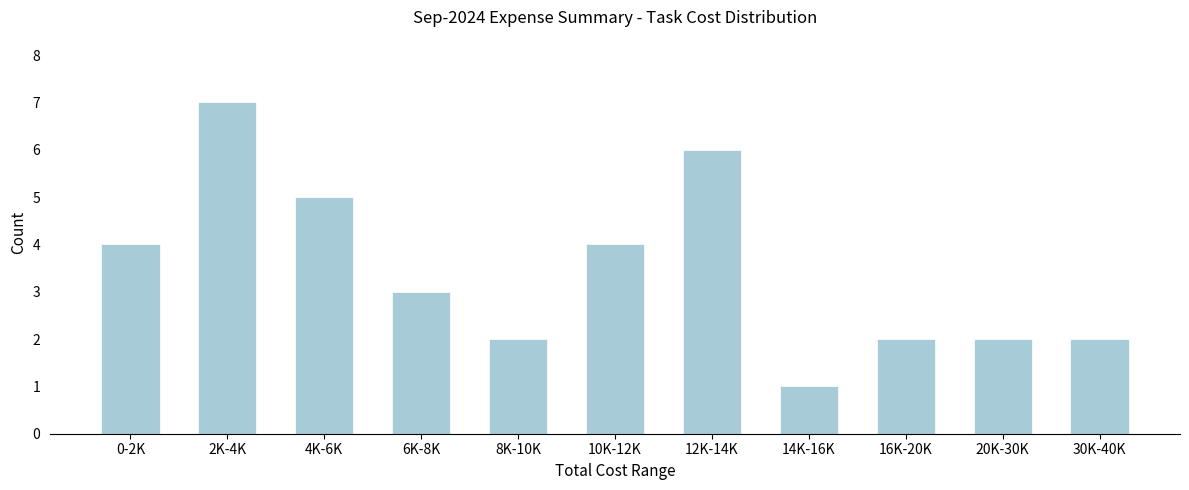

Reading left to right, list all the values displayed in this chart.

0-2K=4	2K-4K=7	4K-6K=5	6K-8K=3	8K-10K=2	10K-12K=4	12K-14K=6	14K-16K=1	16K-20K=2	20K-30K=2	30K-40K=2